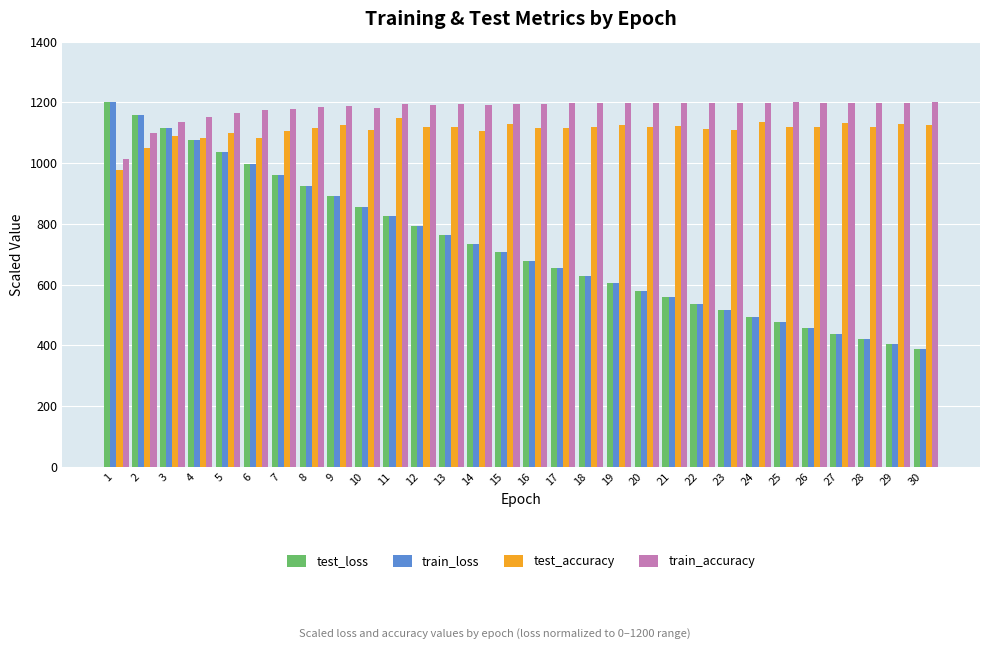

Between 4 and 27, which series saw the biggest shift?

test_loss